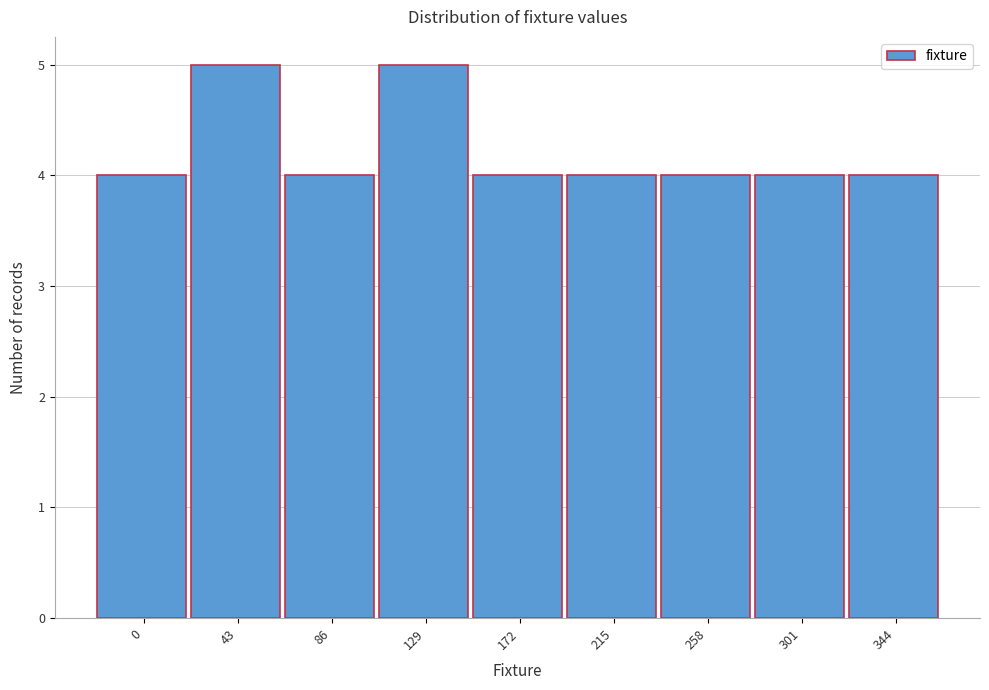

Reading left to right, extract all data points from this chart.

0=4	43=5	86=4	129=5	172=4	215=4	258=4	301=4	344=4